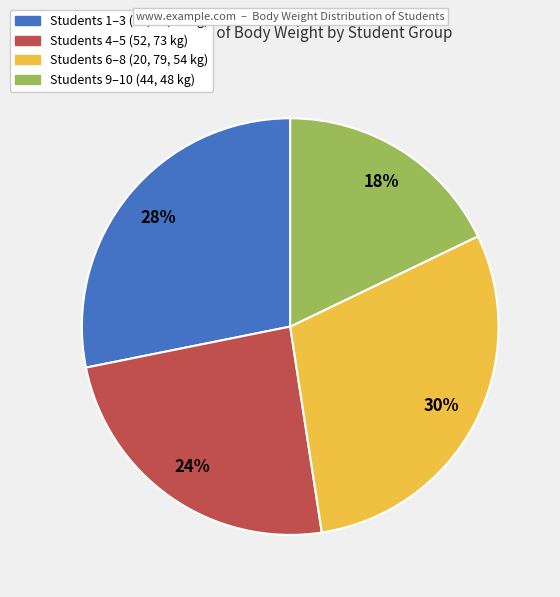

Is there a majority slice in this chart?

No